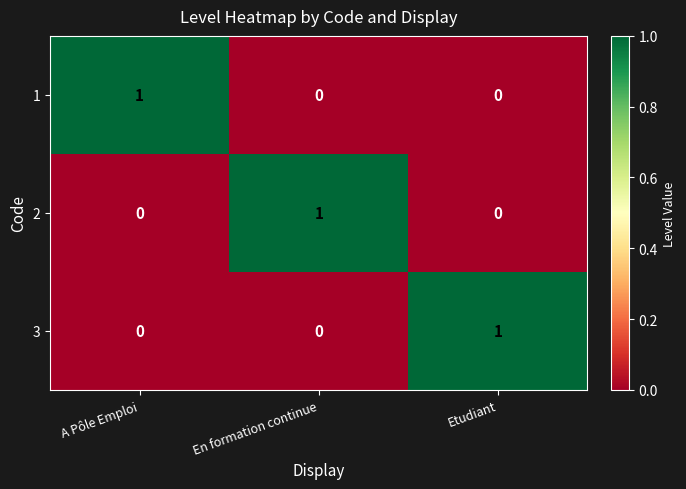

Reading left to right, extract all data points from this chart.

1: 1	0	0
2: 0	1	0
3: 0	0	1